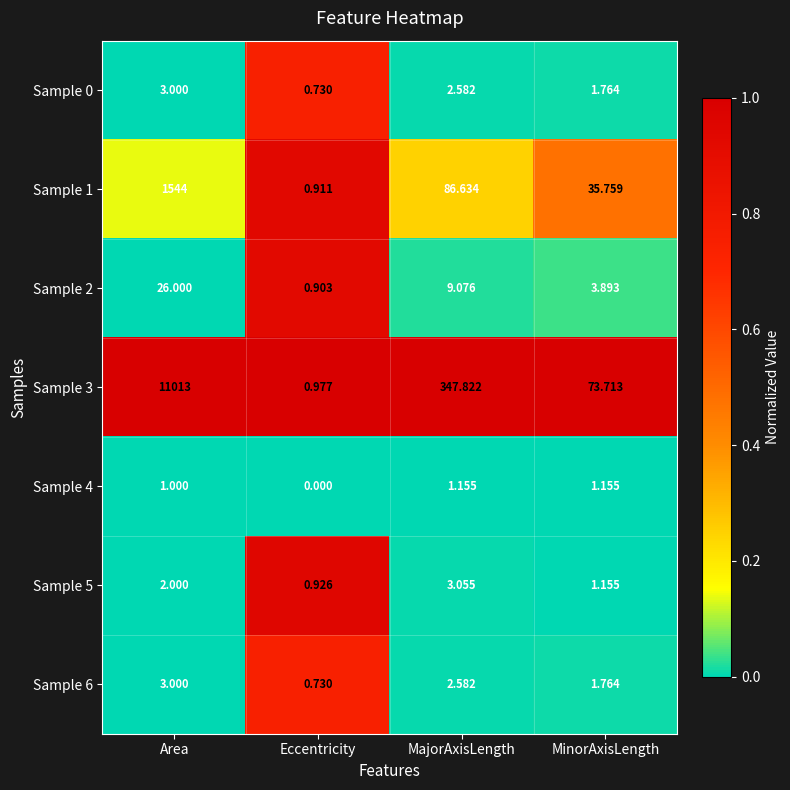

Which label corresponds to the smallest value in the chart?

Eccentricity